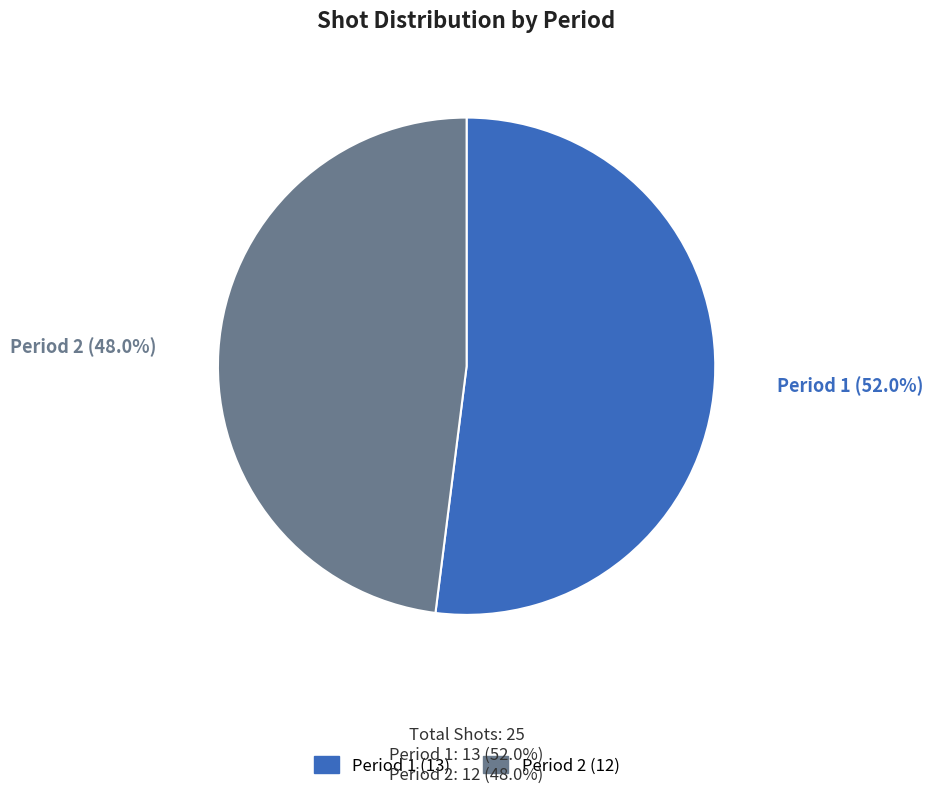

Rank the categories by value from lowest to highest.

Period 2, Period 1